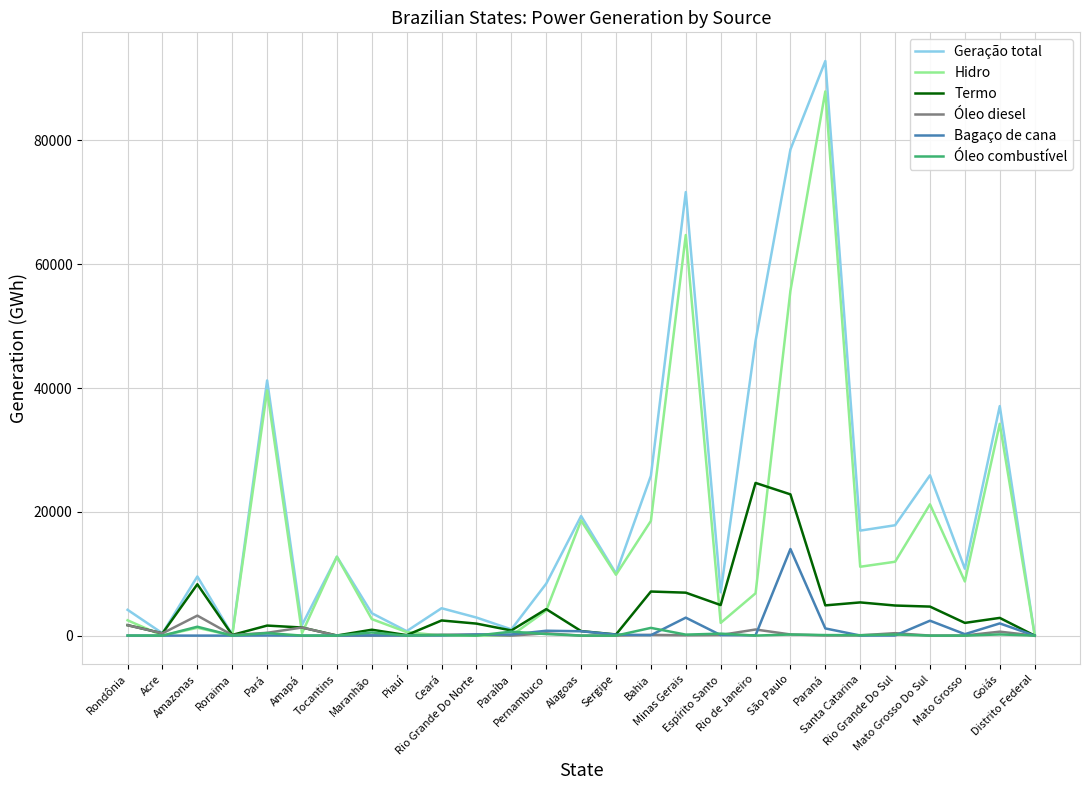

Which series has the largest range (max minus min)?

Geração total